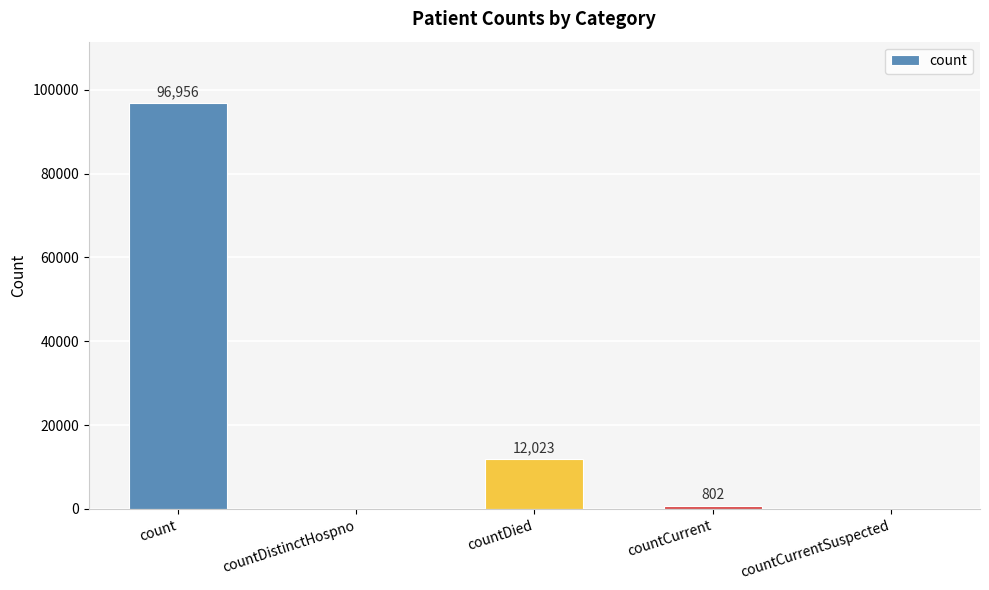

The value at count is 27501. True or false?

False